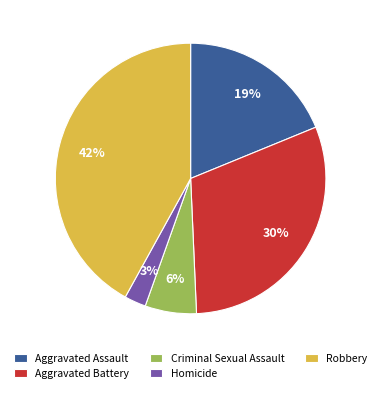

Which slice is the largest?

Robbery